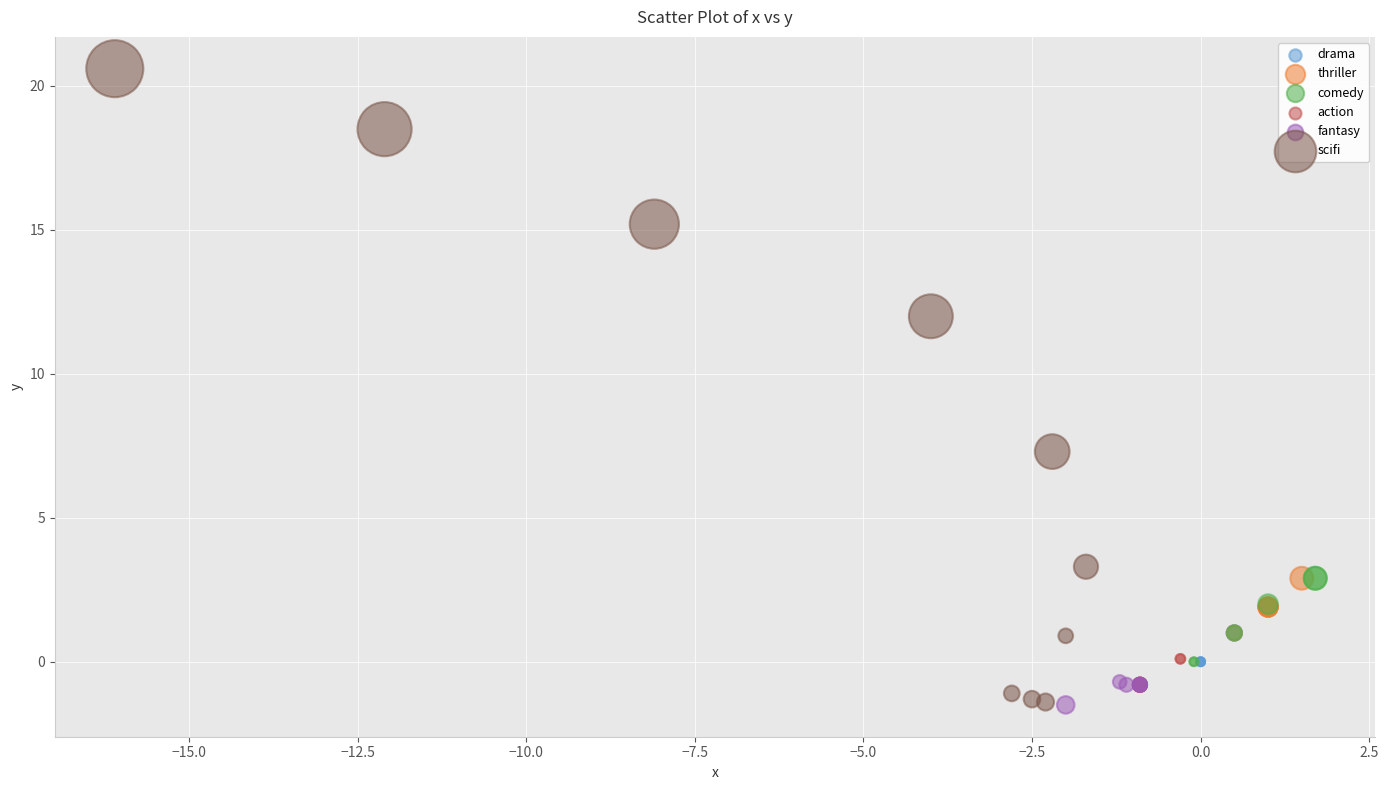

Which series contains the highest Y value?

scifi